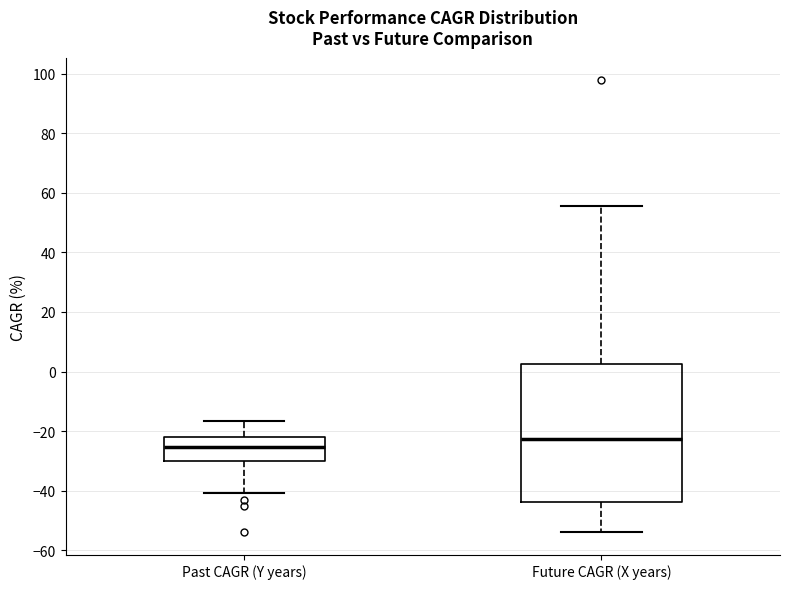

Reading left to right, read every box against the y-axis: the position of its median line, the range the box covers, and the ends of its whiskers. The values are not printed on the chart, so give them approximately, as read against the axis.

Past CAGR (Y years): median -26, box -30 to -22, whiskers -40 to -16
Future CAGR (X years): median -22, box -44 to 2, whiskers -54 to 56